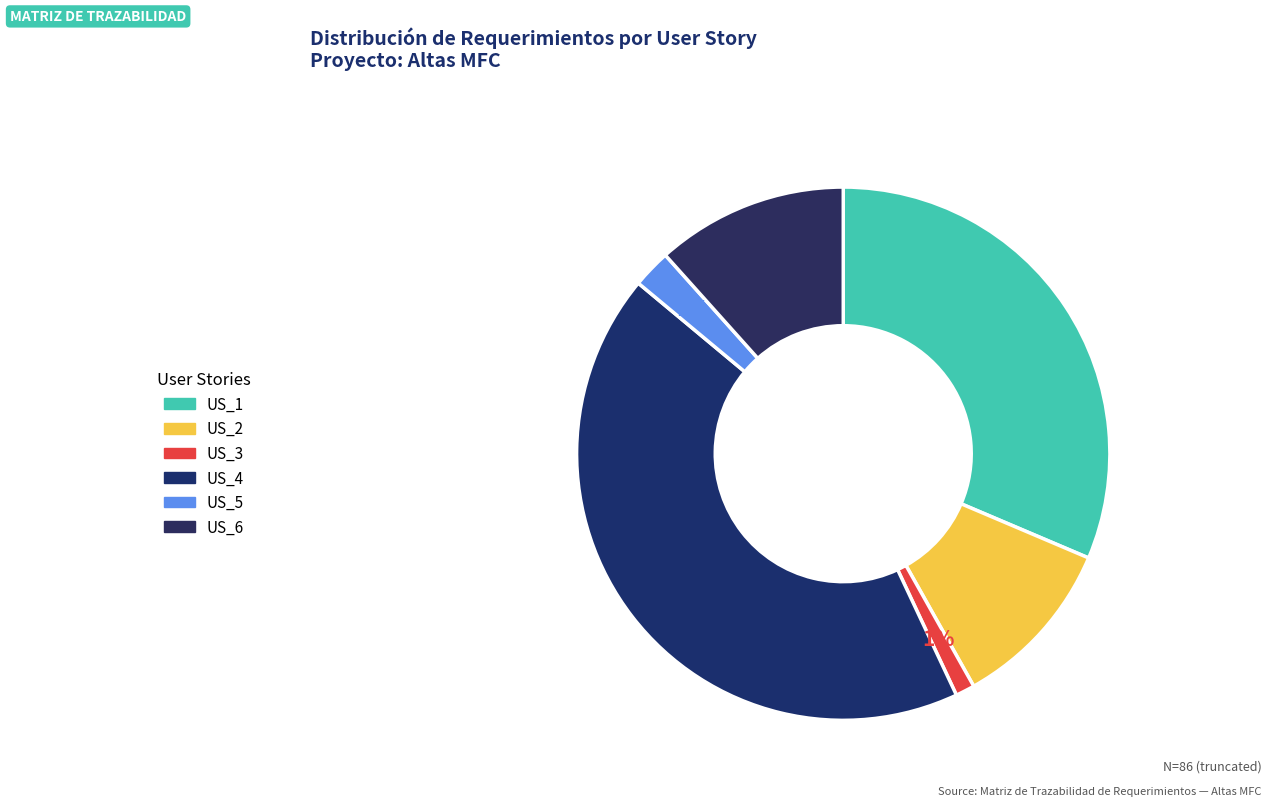

To the nearest percent, what percentage of the pie is US_3?

1%